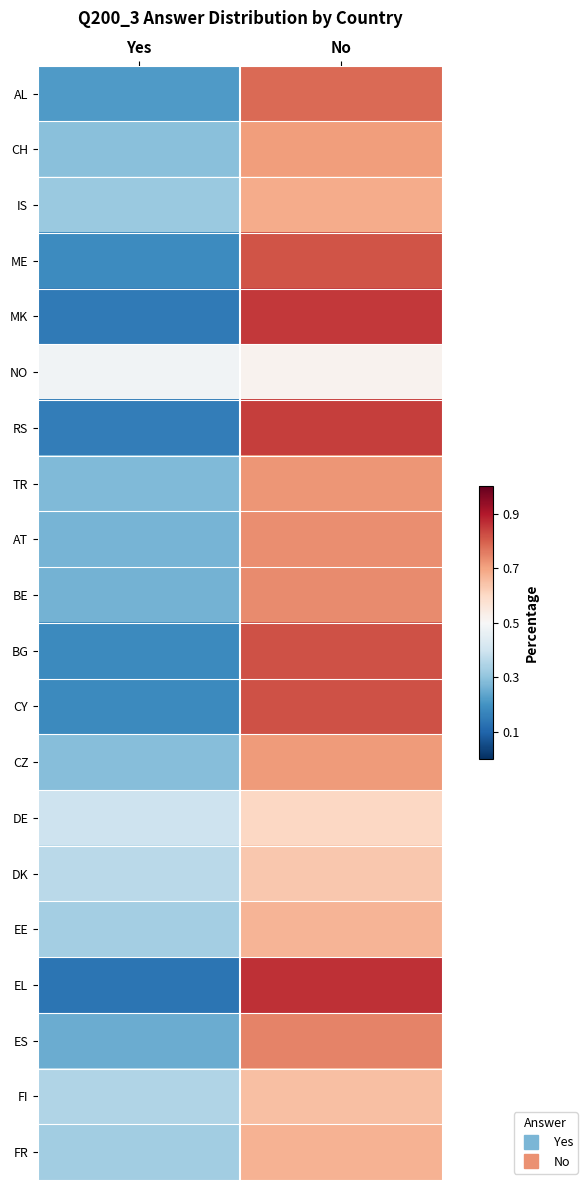

Count the number of data series in this chart.

20